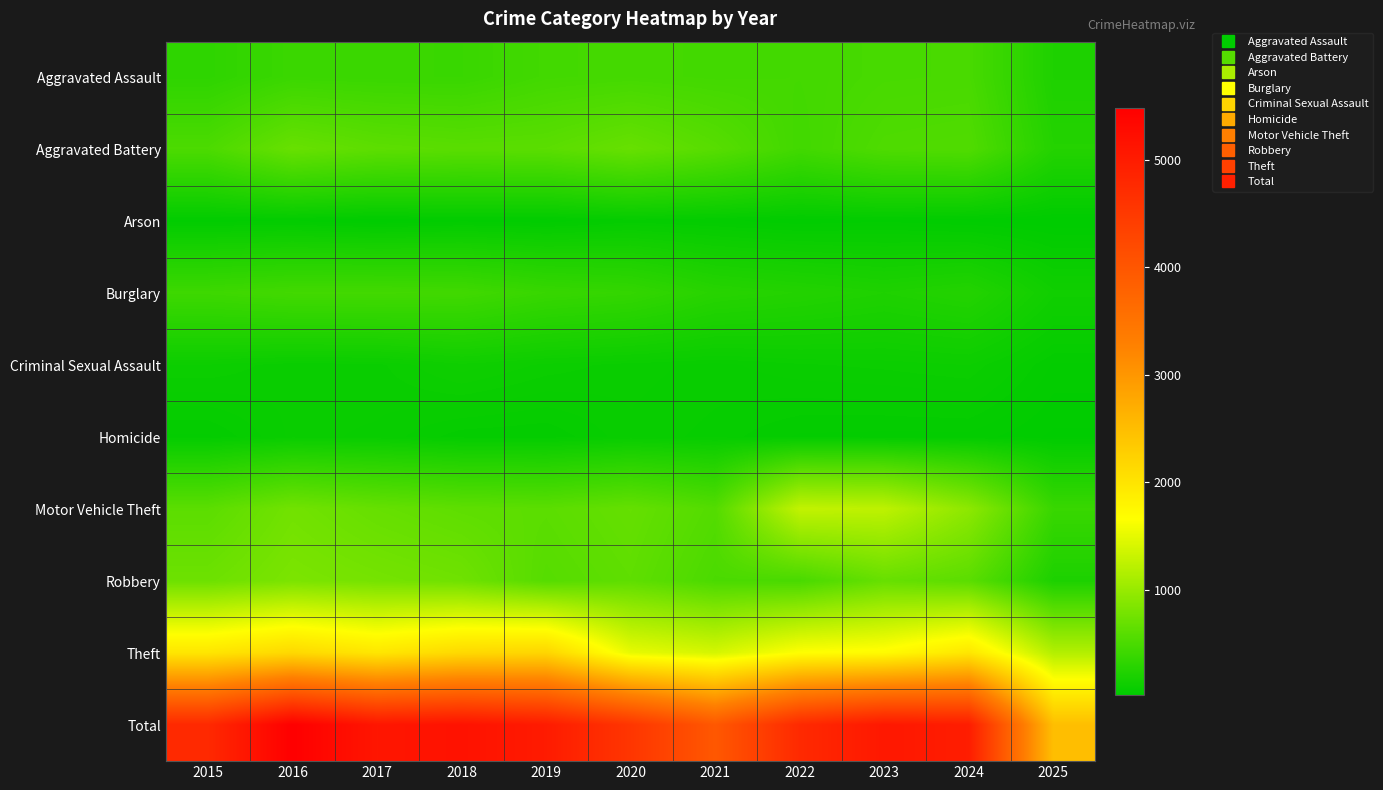

Count the number of data series in this chart.

10